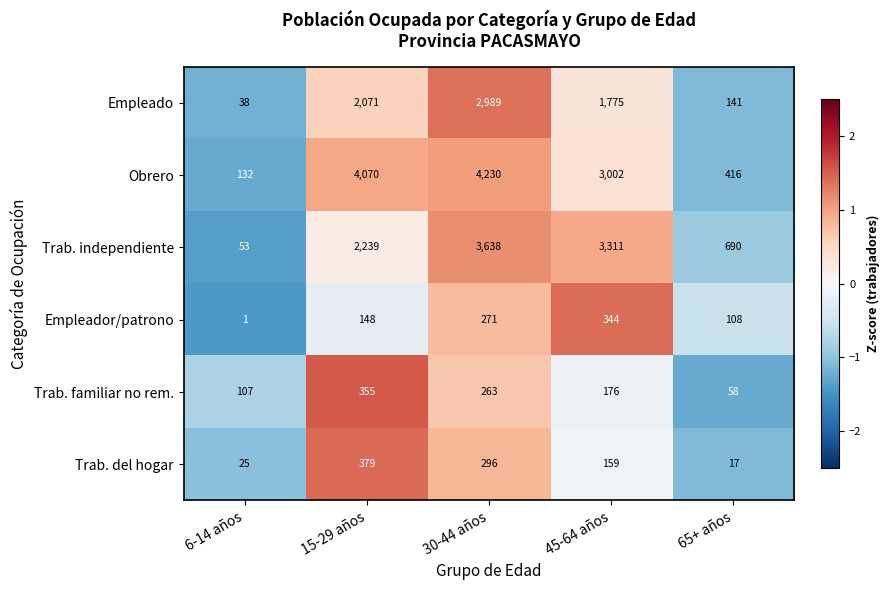

What is the lowest value of the Empleado series?

38